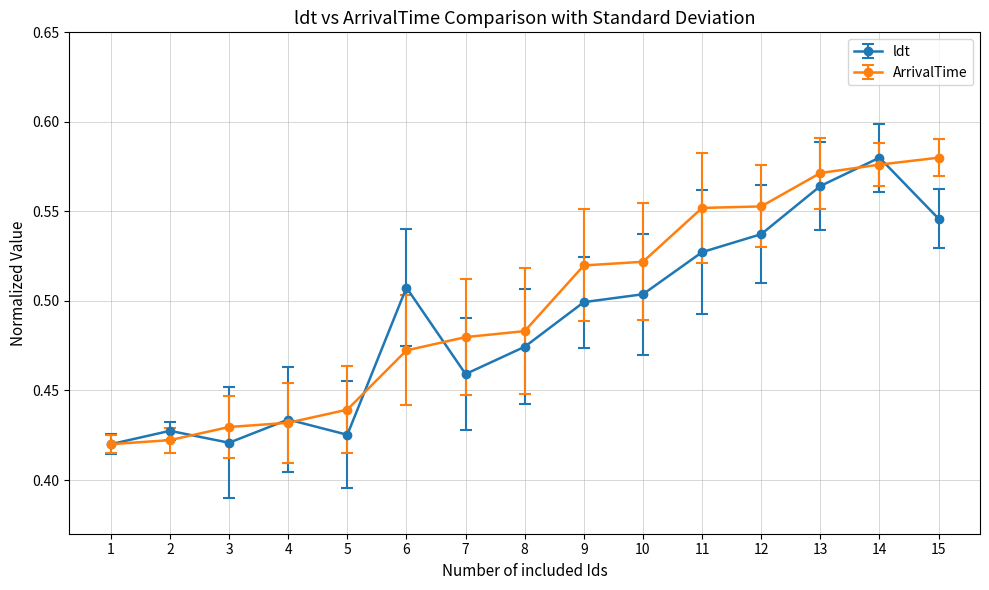

Count the ArrivalTime values in the range 0 to 1.

15